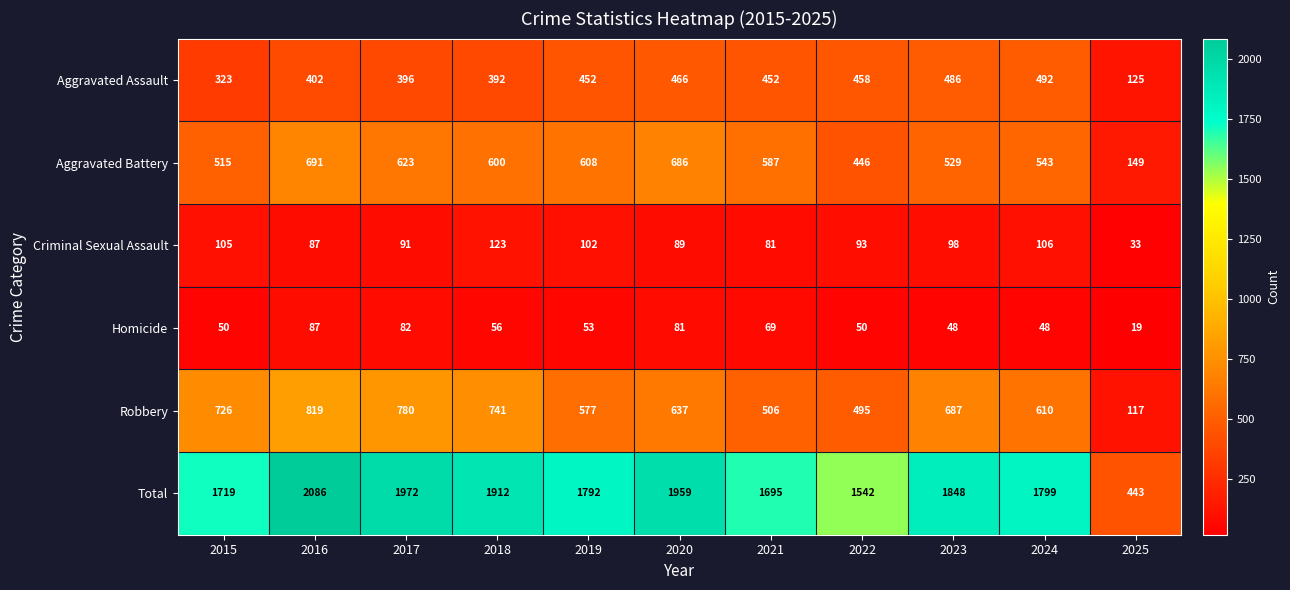

What value does the Criminal Sexual Assault series have at 2022, to the nearest 5?

95